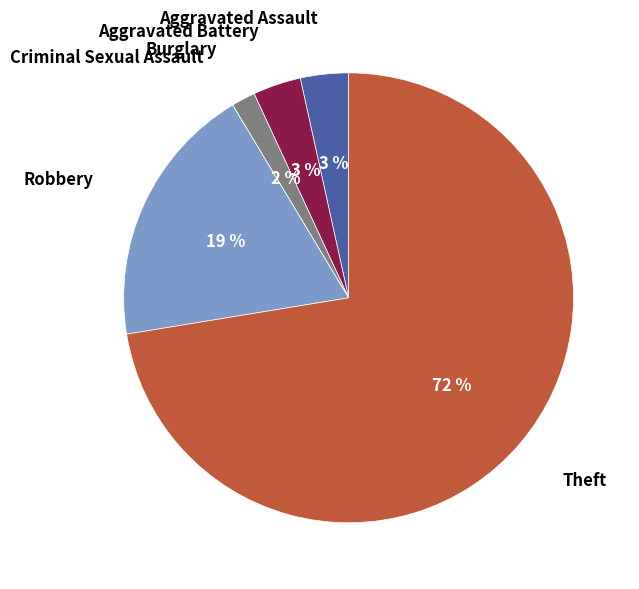

Combined, do Theft and Burglary account for over 50%?

Yes